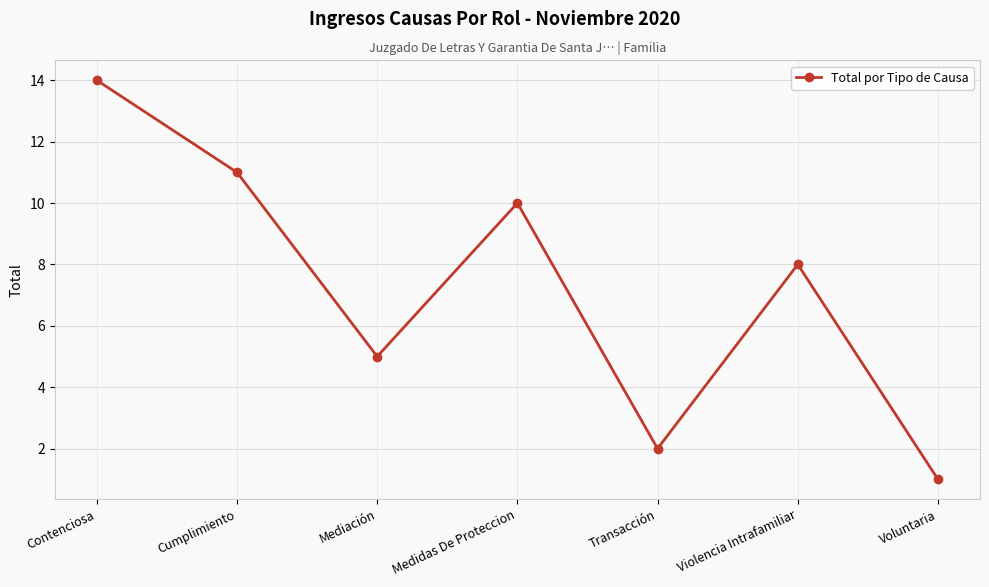

List the labels in order of value, smallest first.

Voluntaria, Transacción, Mediación, Violencia Intrafamiliar, Medidas De Proteccion, Cumplimiento, Contenciosa